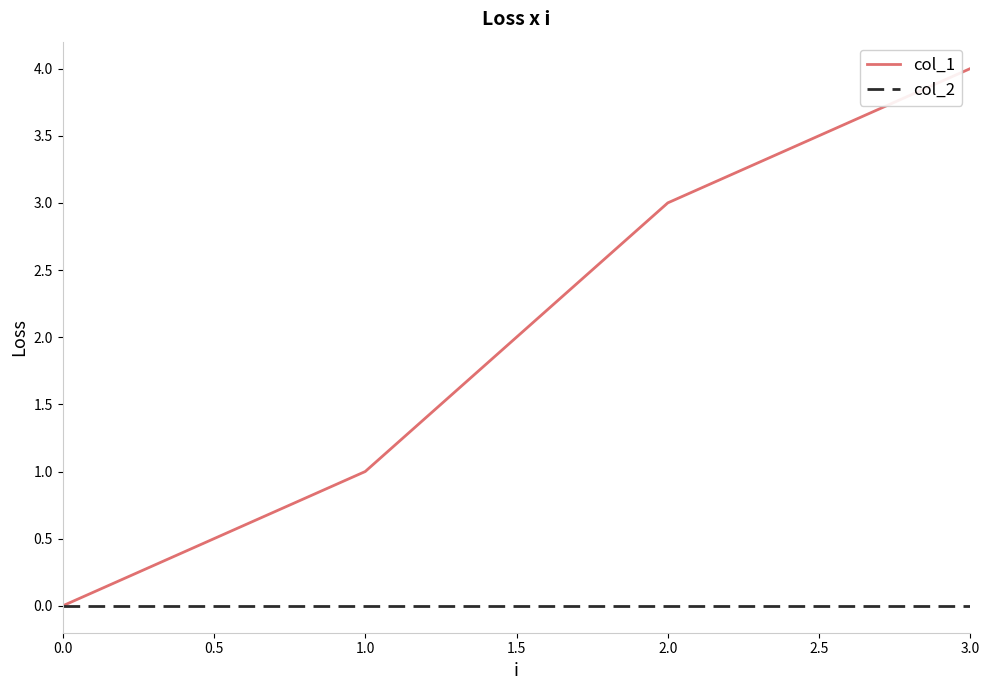

Rank the series by their average value, from highest to lowest.

col_1, col_2